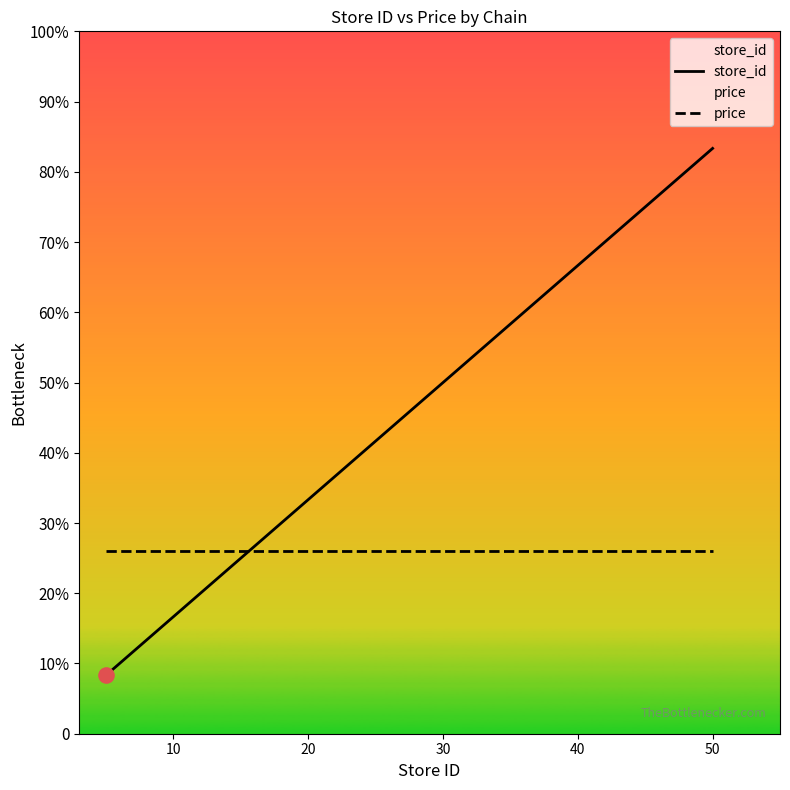

What are all the series names shown in the legend?

store_id, price